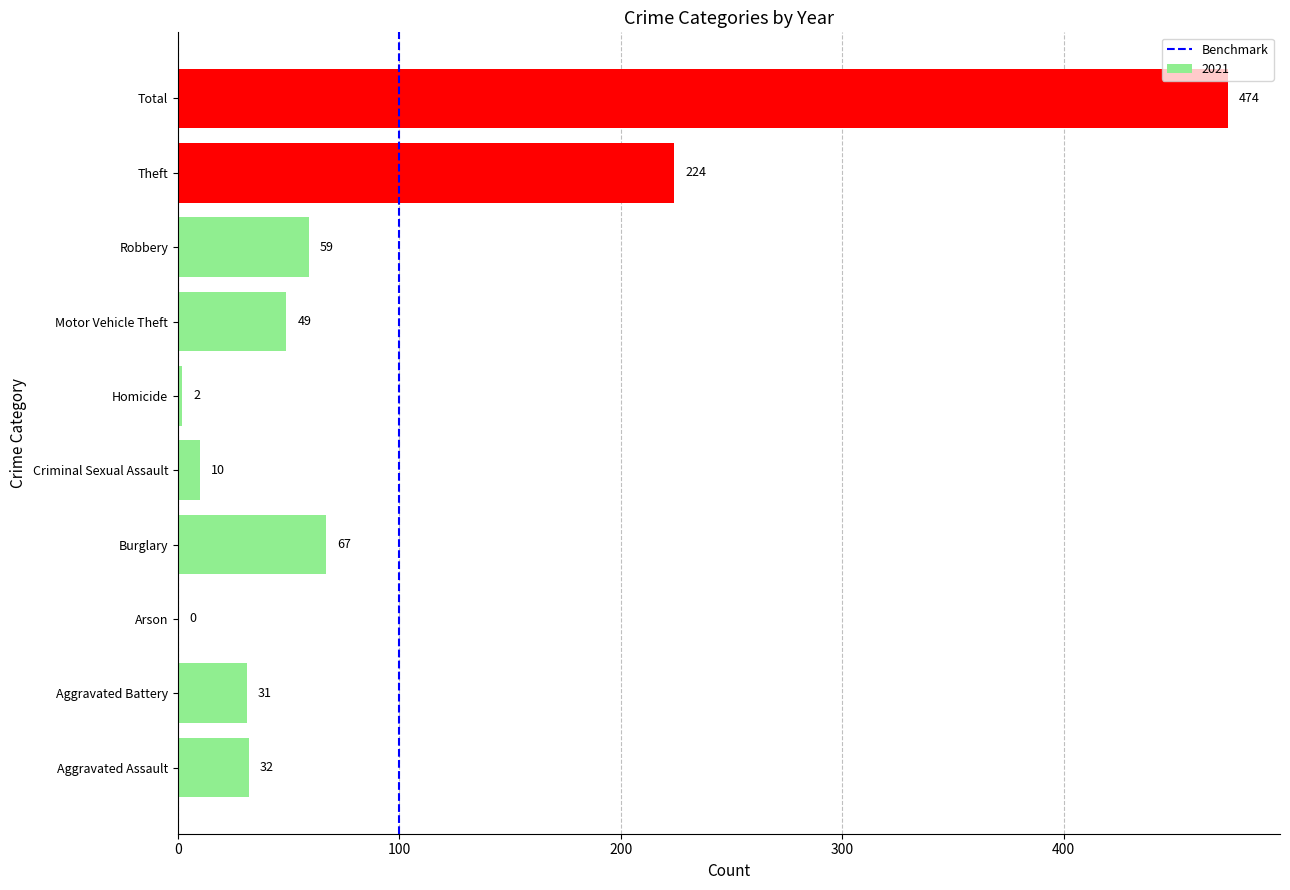

Are the bars horizontal?

Yes